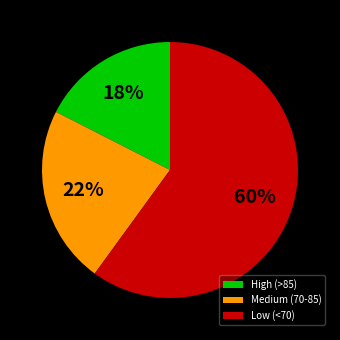

To the nearest percent, what is the difference between the Low (<70) and Medium (70-85) slice percentages?

38%